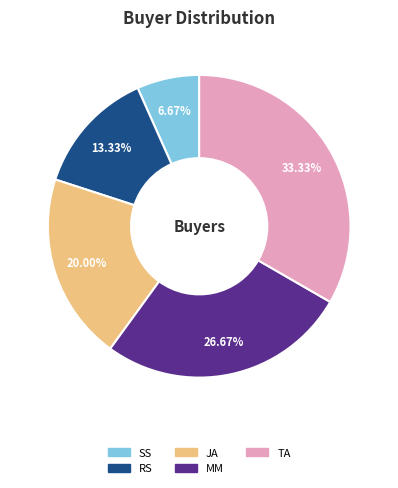

Rank the categories by value from highest to lowest.

TA, MM, JA, RS, SS